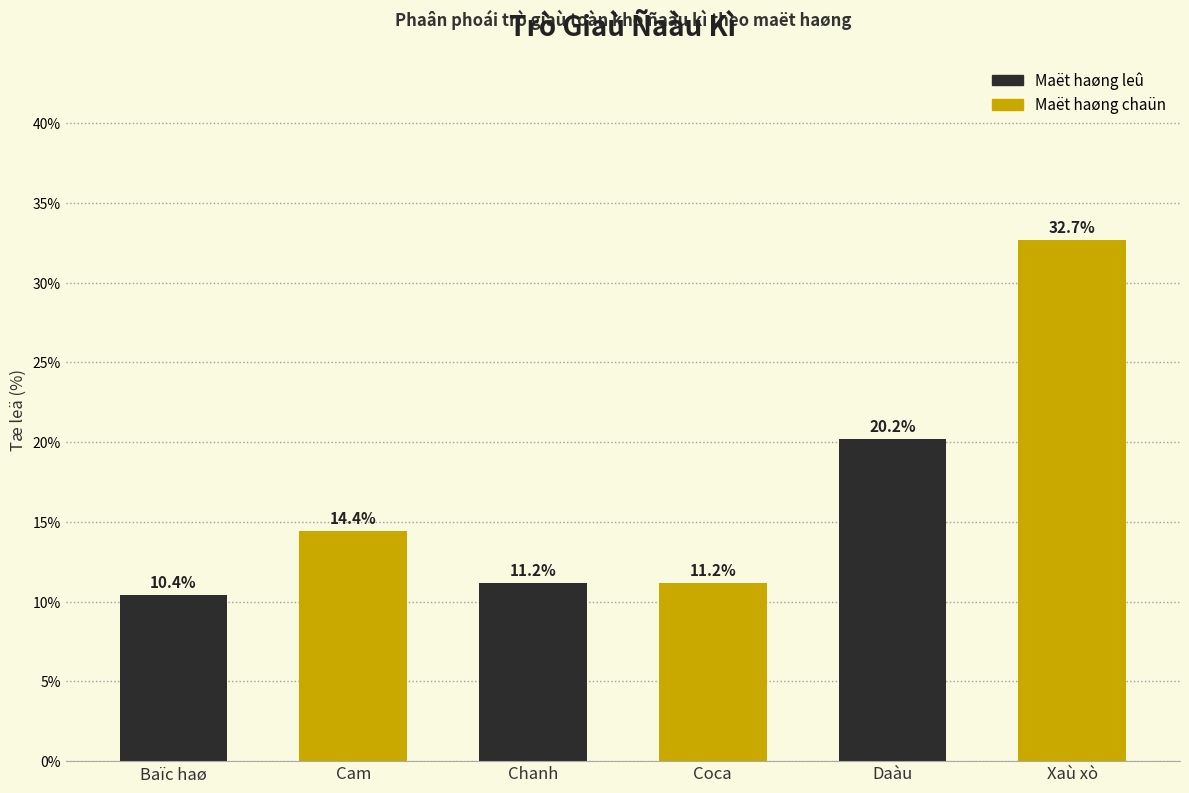

Reading left to right, transcribe all the data shown in this chart.

10.4	14.4	11.2	11.2	20.2	32.7